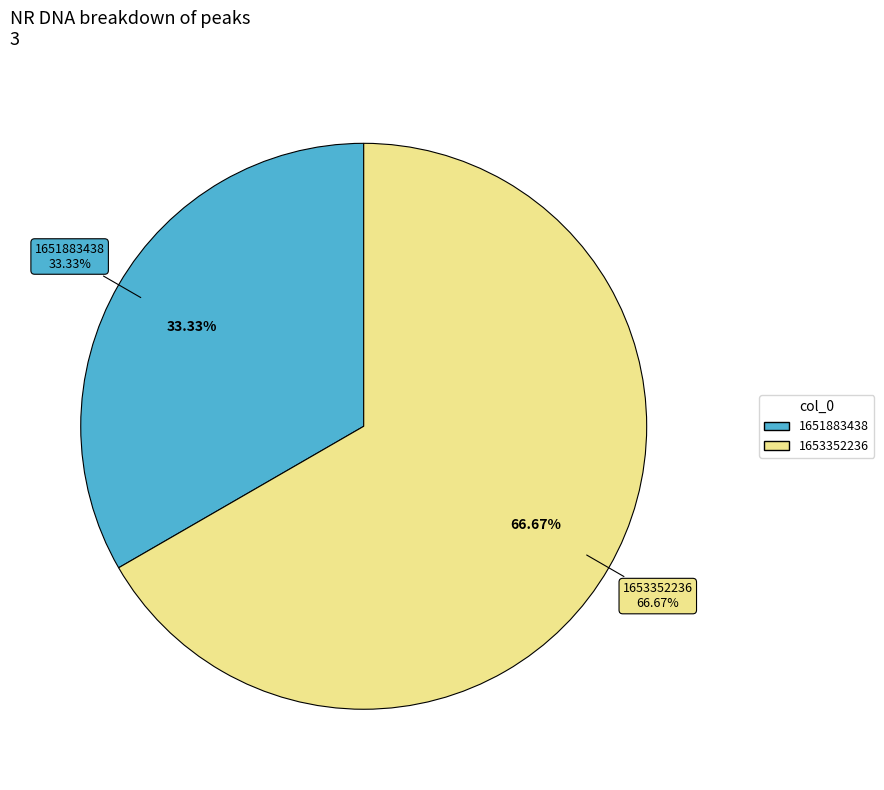

Which category has the biggest portion of the pie?

1653352236